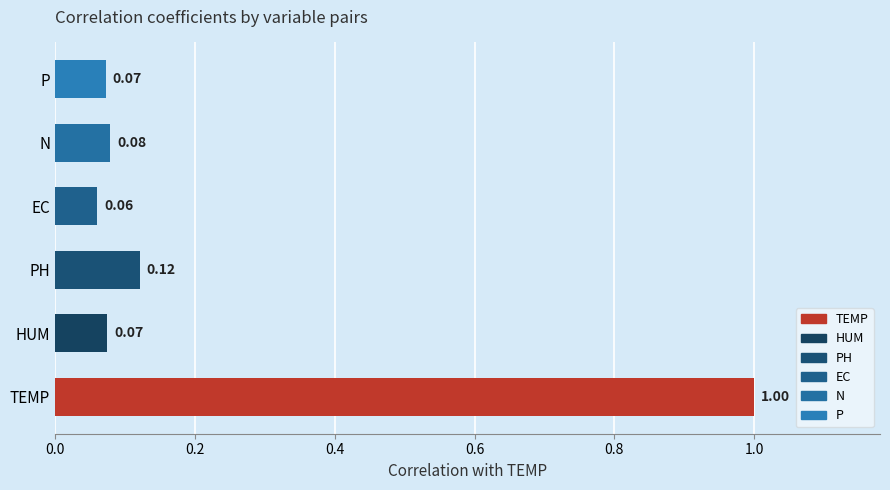

Which label corresponds to the largest value in the chart?

TEMP